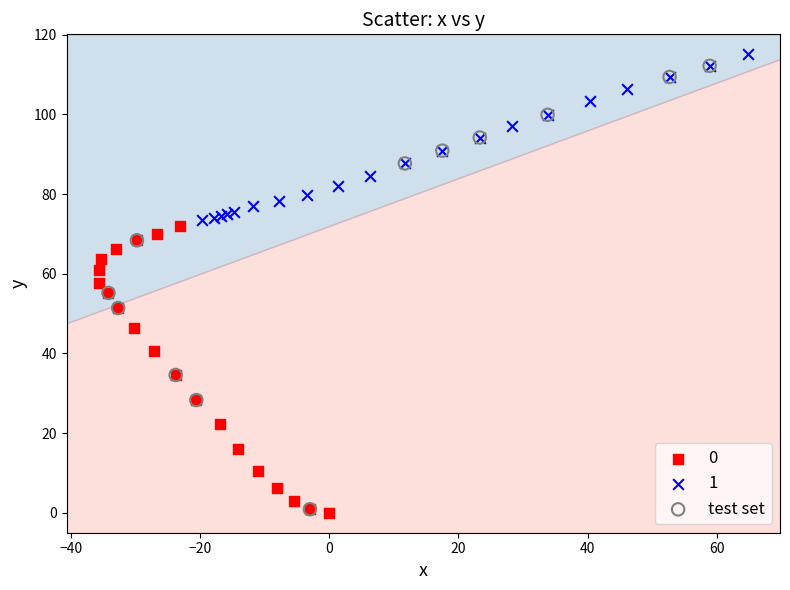

Which series has the widest spread of Y values?

test set